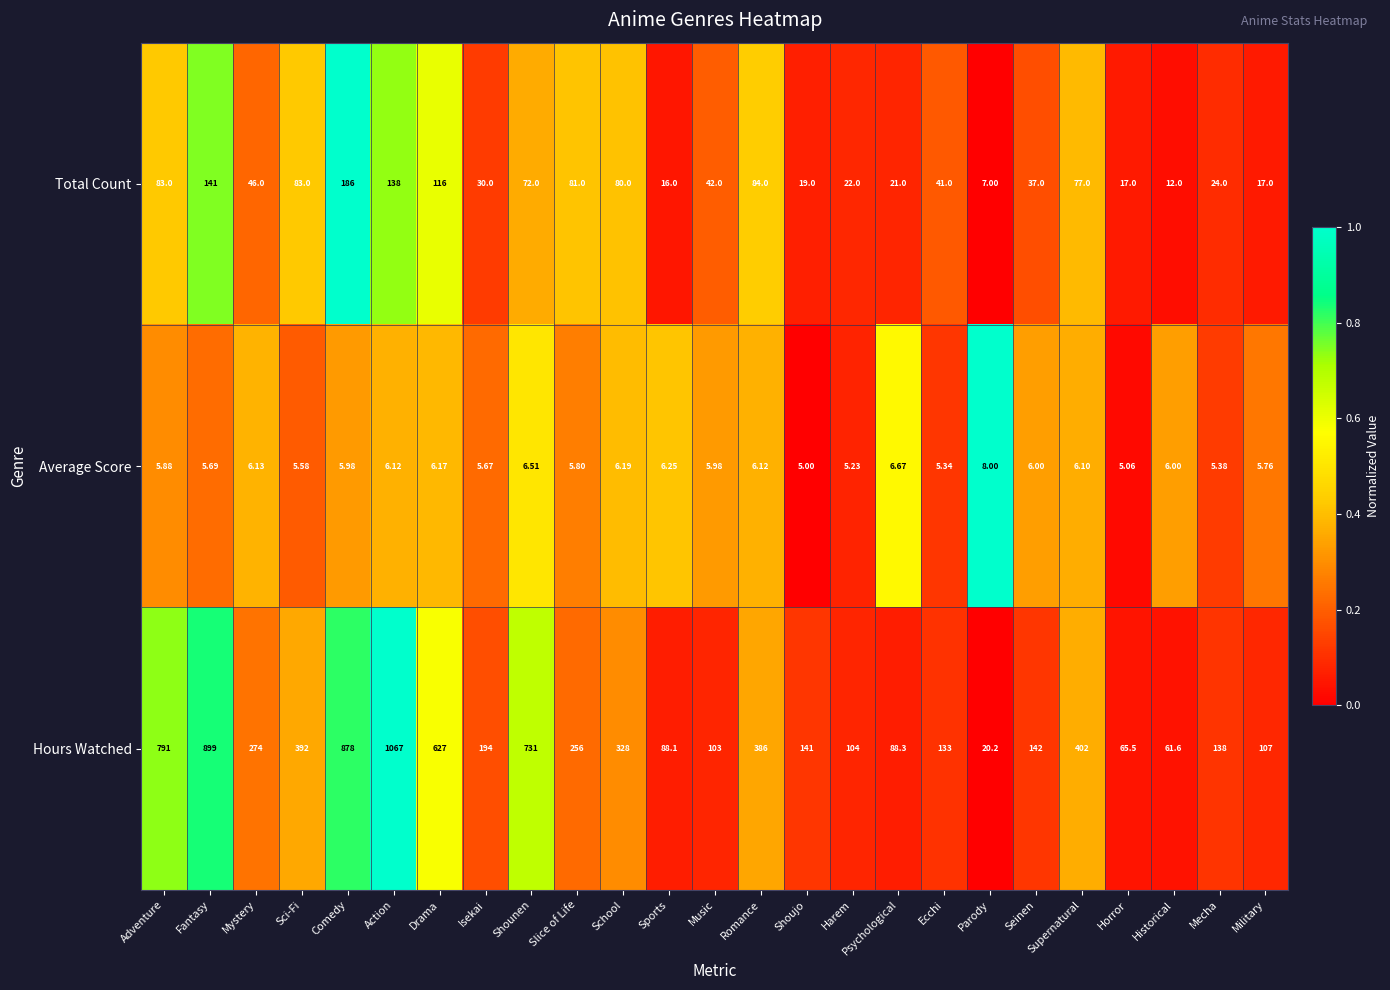

At which label is Hours Watched closest to 543?

Drama